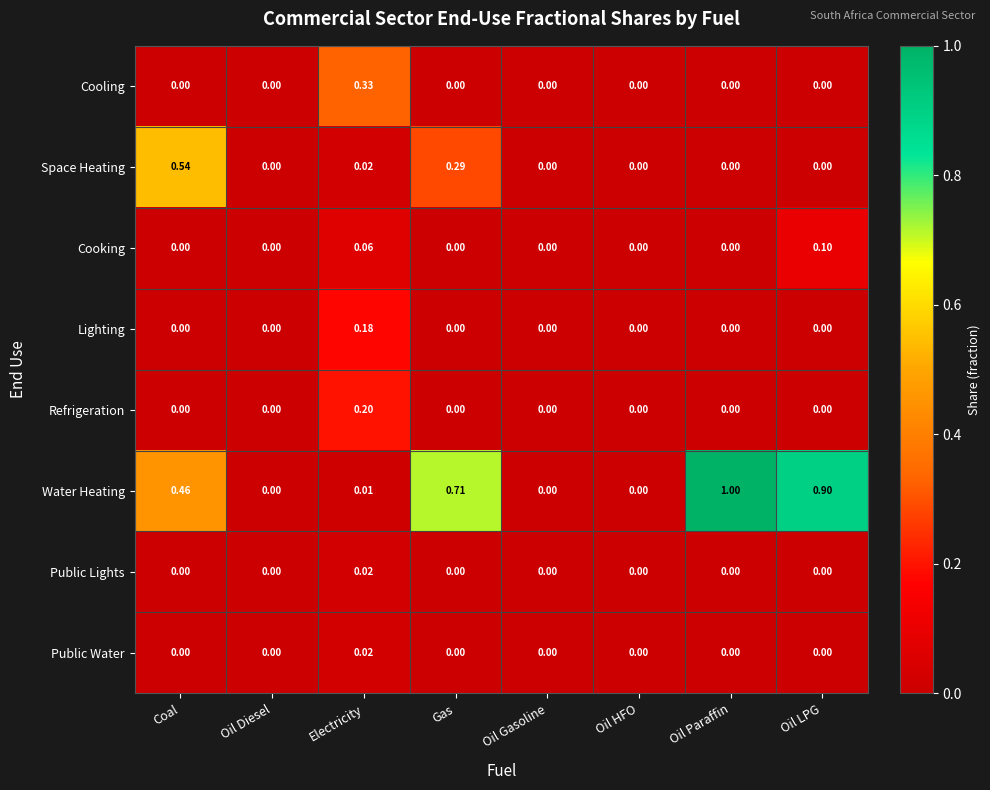

Which series has the largest total across all categories?

Water Heating